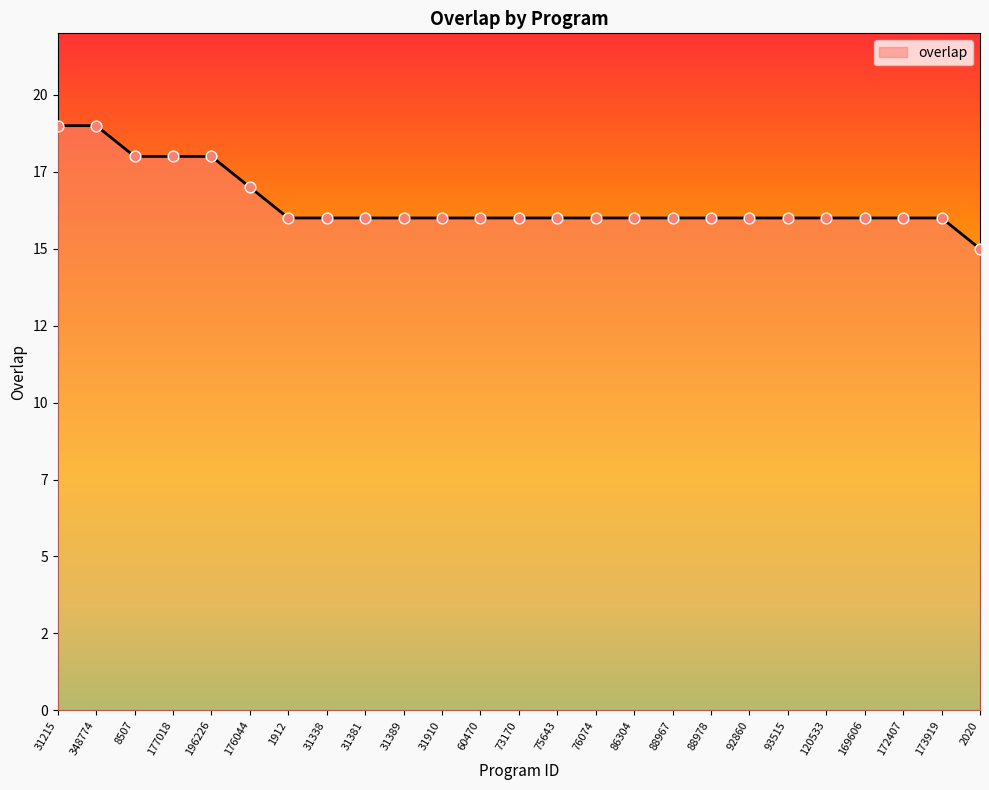

Between 88978 and 177018, which is larger?

177018